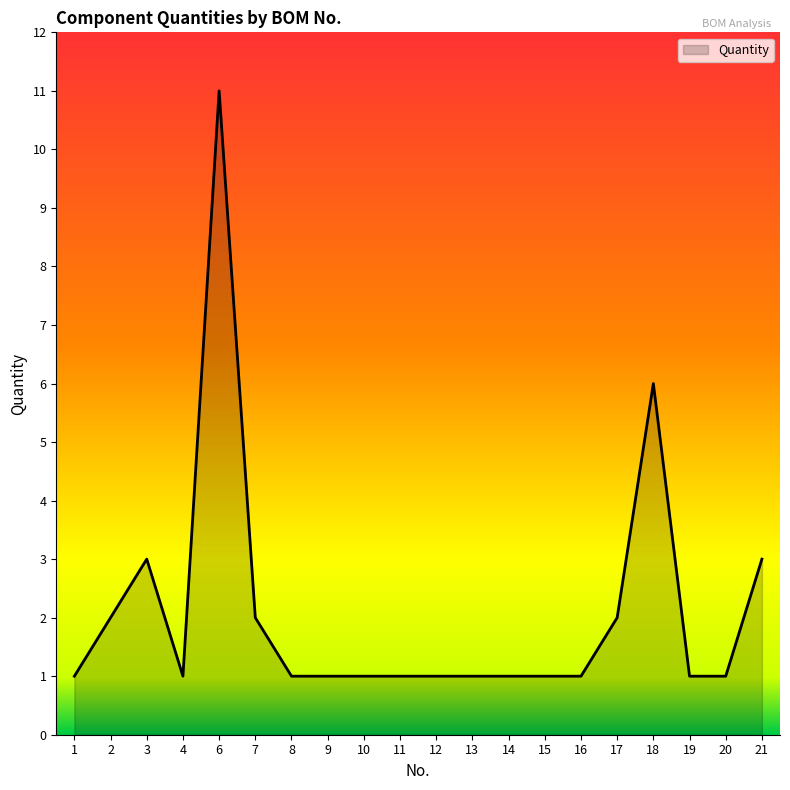

The value at 7 is 1. True or false?

False